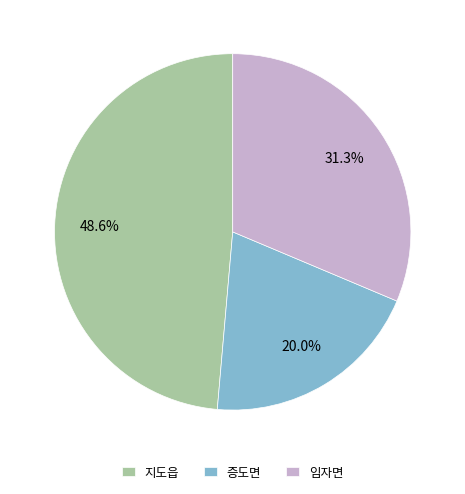

Approximately how many times larger is the value at 증도면 compared to 임자면?

0.6